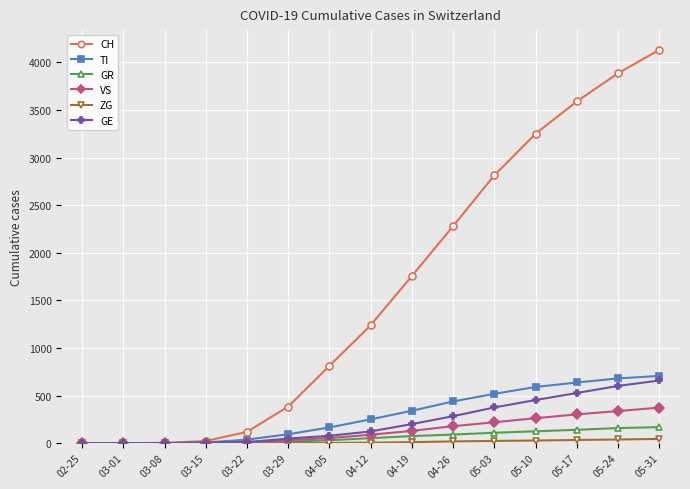

Is it true that CH equals 1757 at 04-19?

True